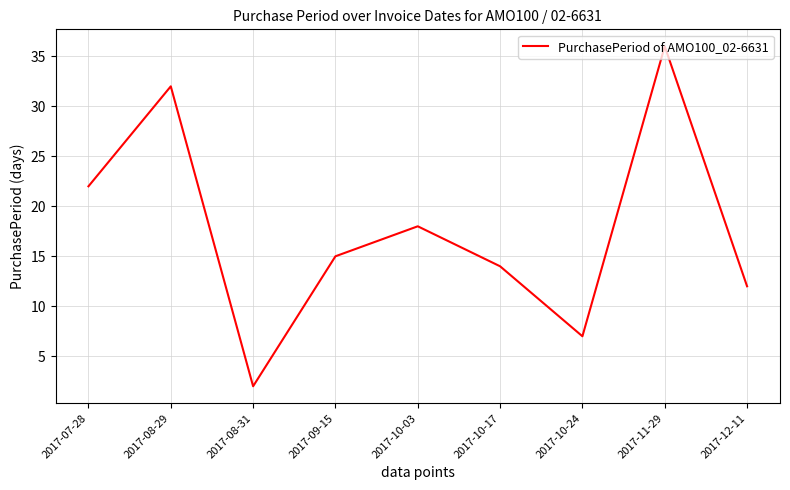

How many distinct data groups are displayed?

1